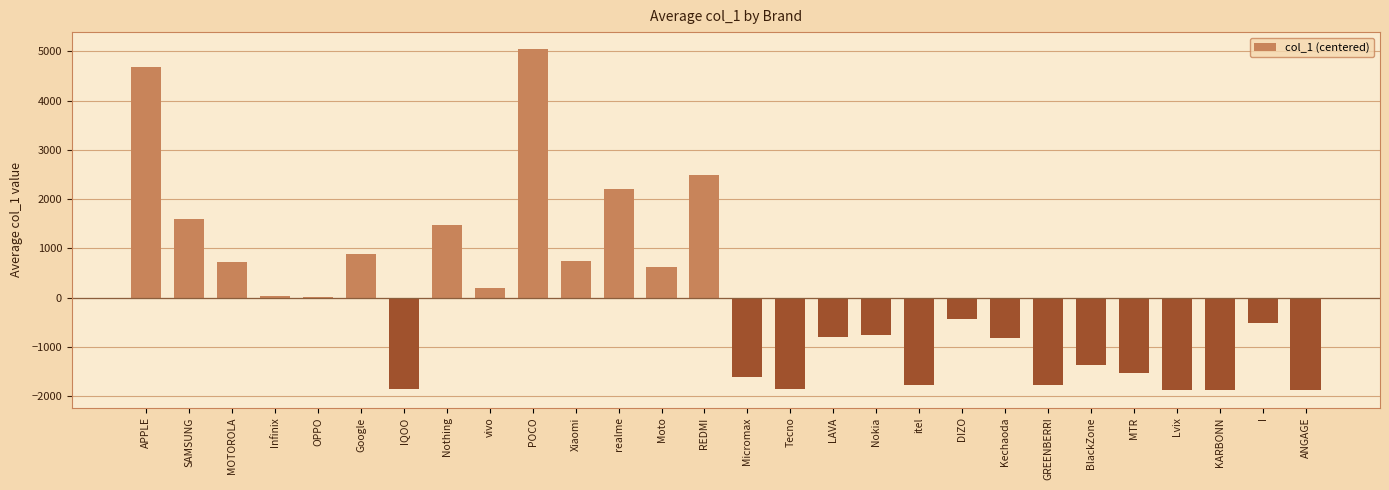

Which has a higher value, Moto or Nokia?

Moto